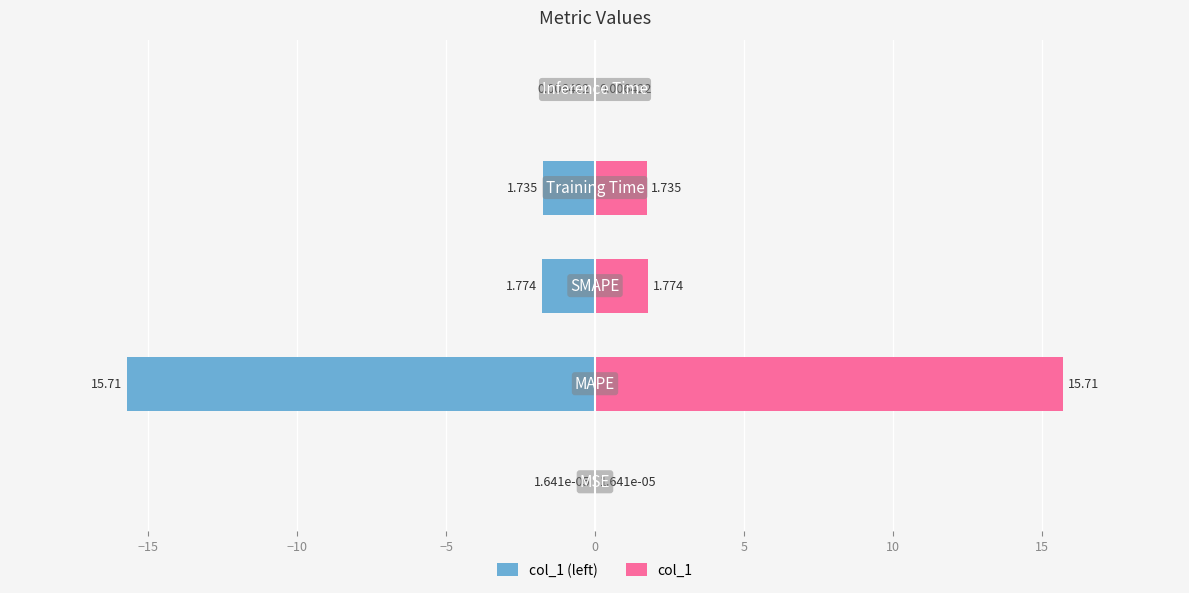

Rank the series by their maximum value, from lowest to highest.

col_1 (left), col_1